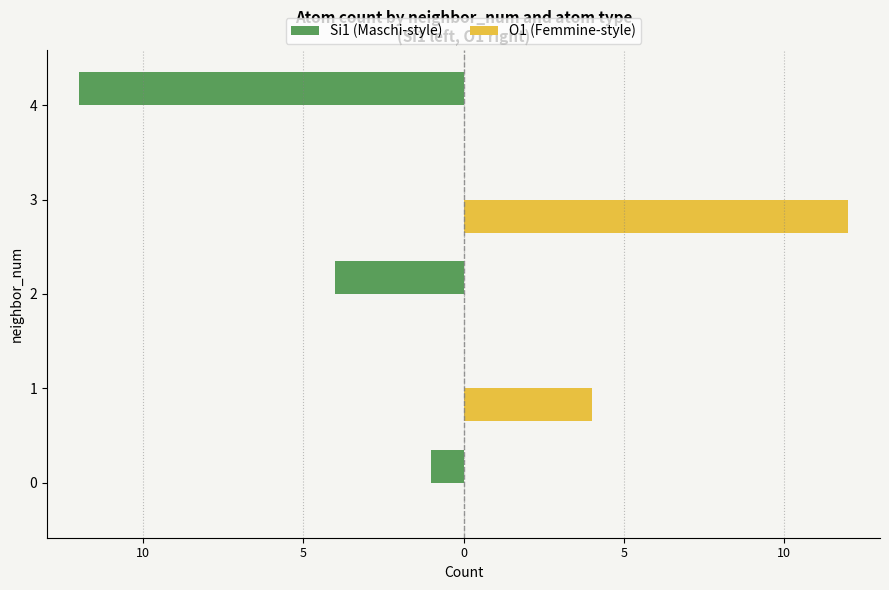

What are all the series names shown in the legend?

Si1 (Maschi-style), O1 (Femmine-style)